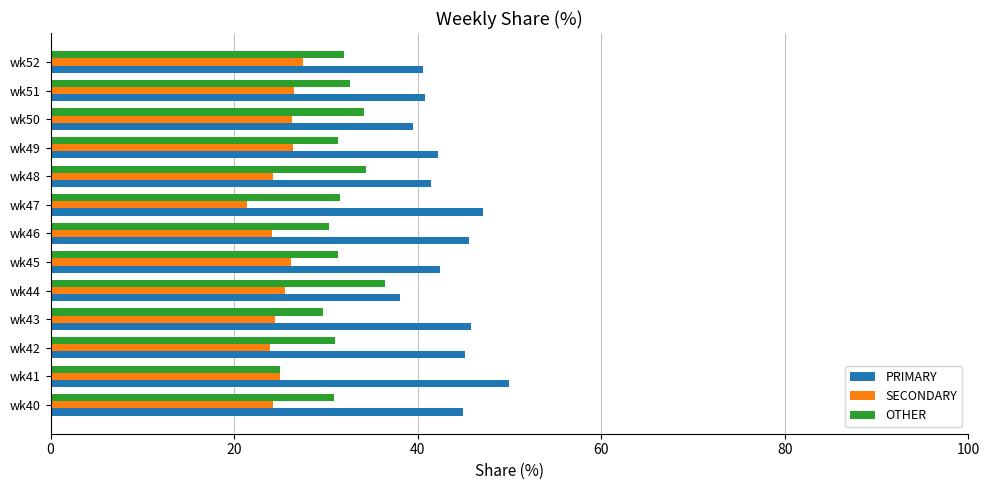

What is the spread (max minus min) of values at wk47?

25.7